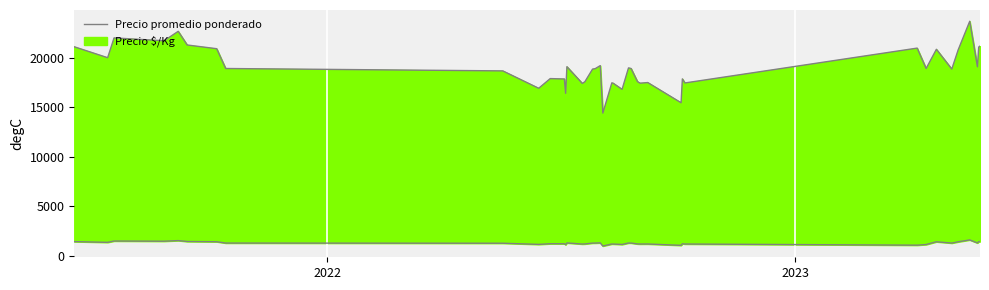

How many lines are shown in the chart?

1